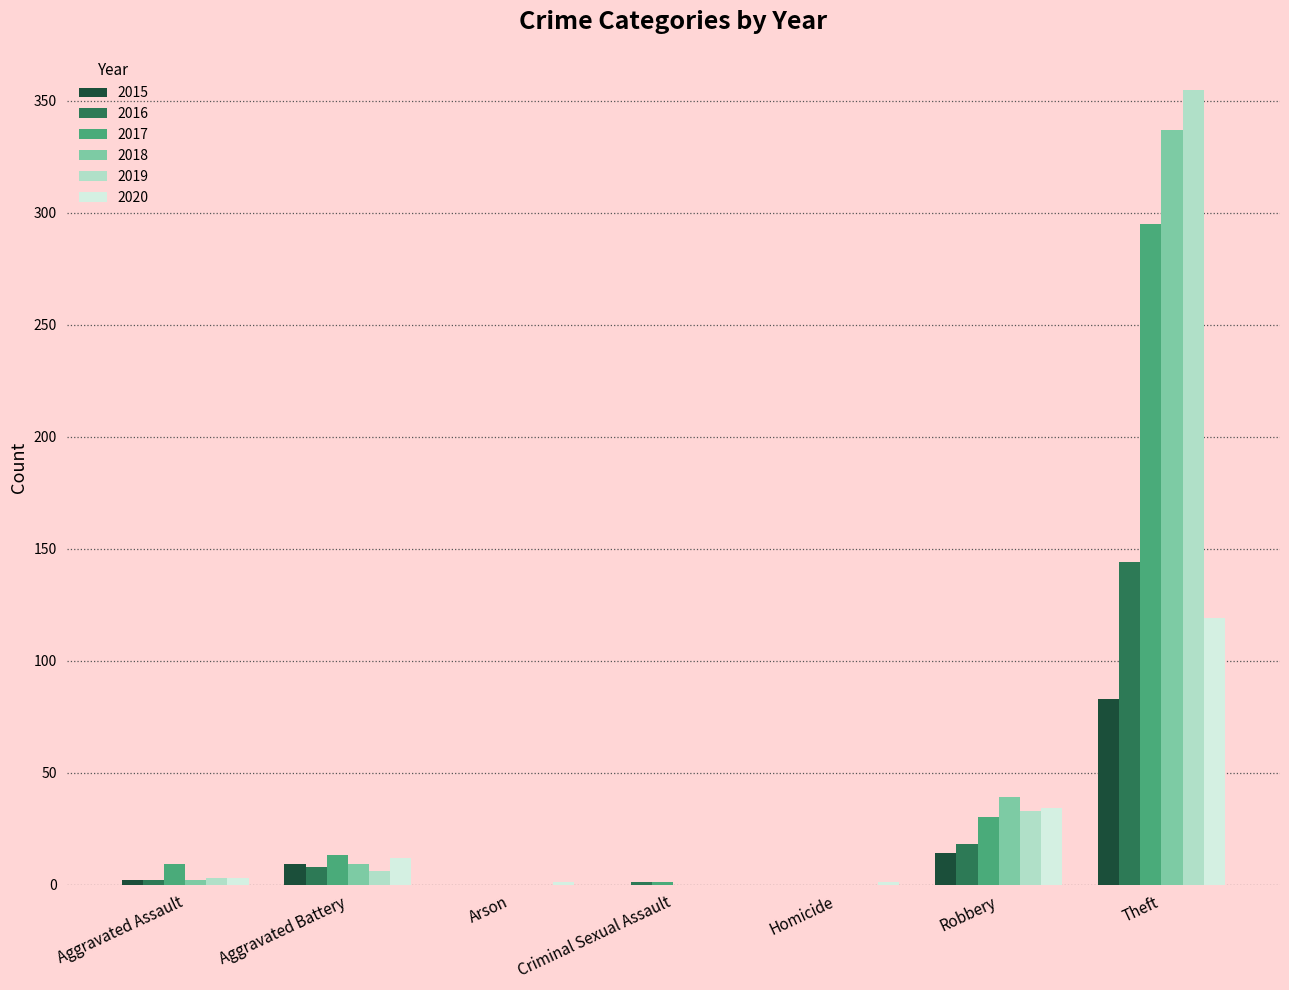

At which label is 2016 closest to 72?

Robbery